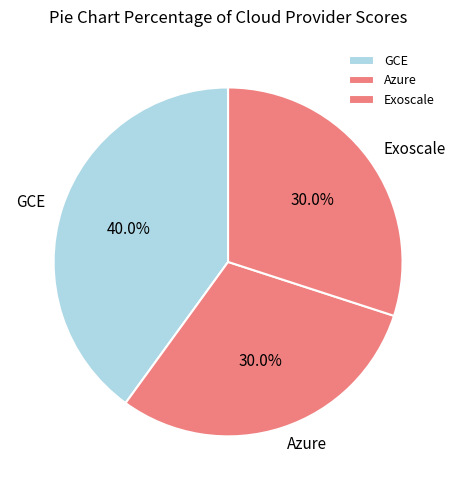

Approximately how many times larger is the value at GCE compared to Azure?

1.3